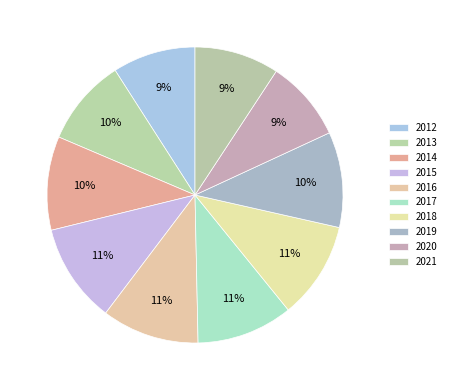

The 2020 slice represents 9% of the pie. True or false?

True